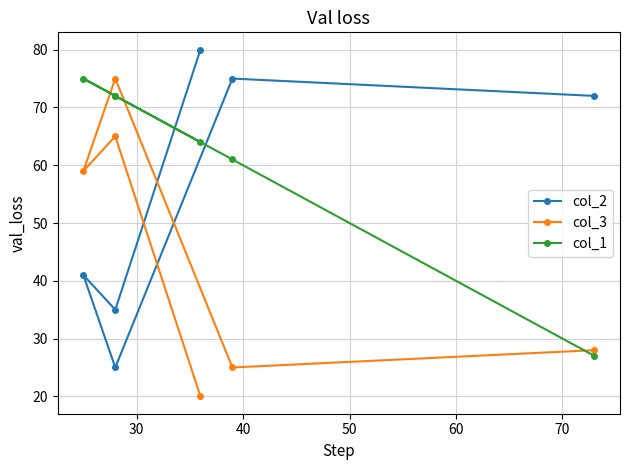

Which series has the widest spread of values?

col_2